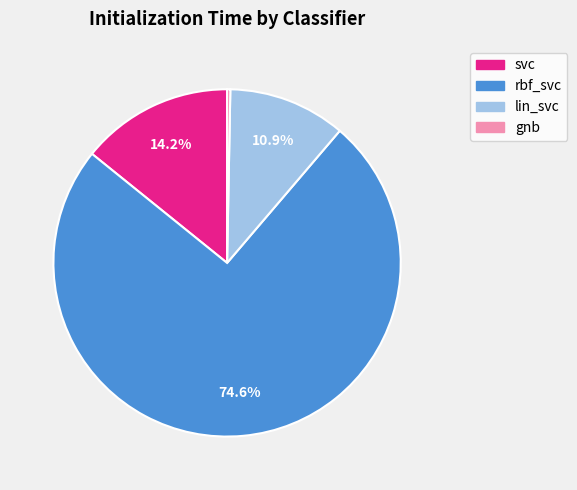

How many slices are in this pie chart?

4